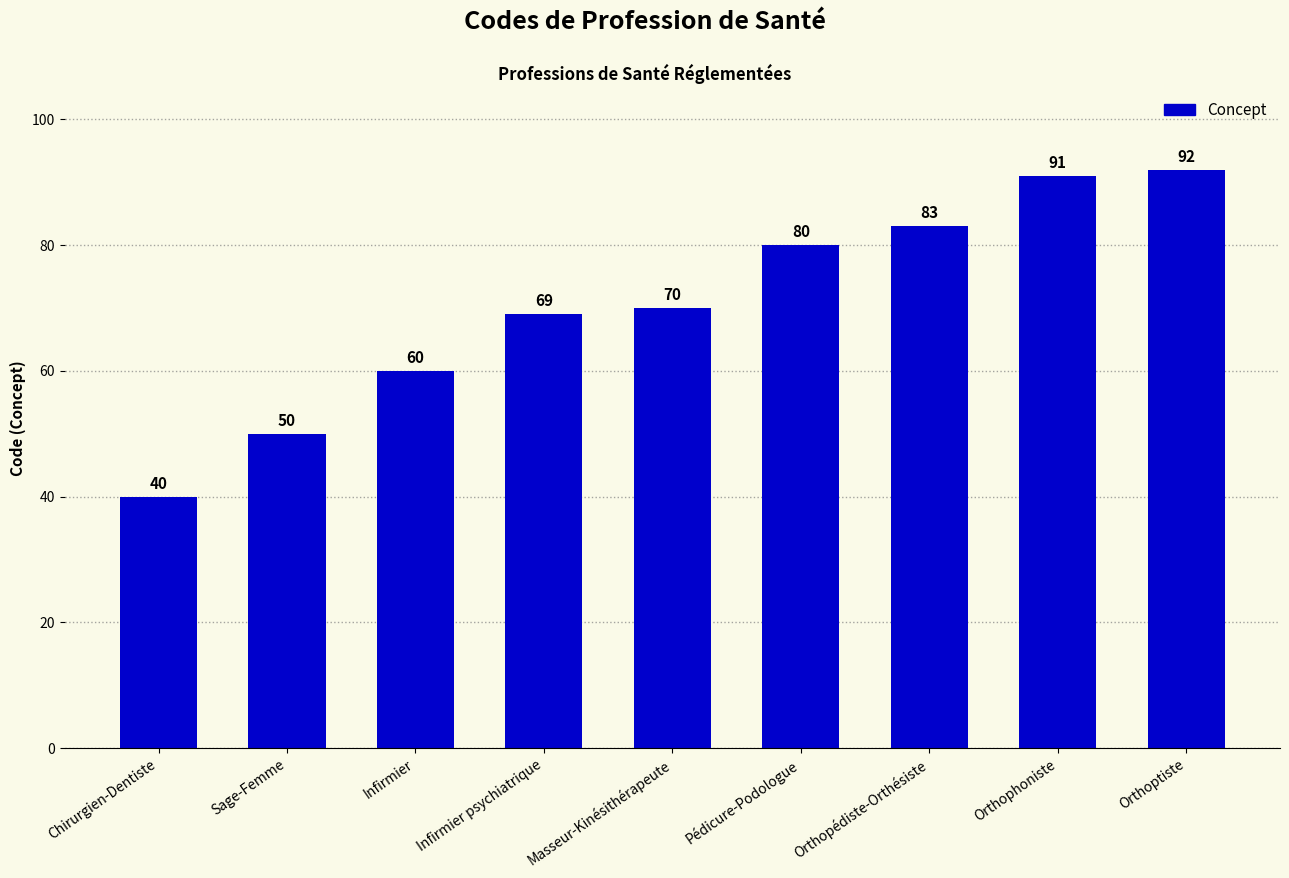

Reading left to right, what are all the values shown in this chart?

Chirurgien-Dentiste=40	Sage-Femme=50	Infirmier=60	Infirmier psychiatrique=69	Masseur-Kinésithérapeute=70	Pédicure-Podologue=80	Orthopédiste-Orthésiste=83	Orthophoniste=91	Orthoptiste=92